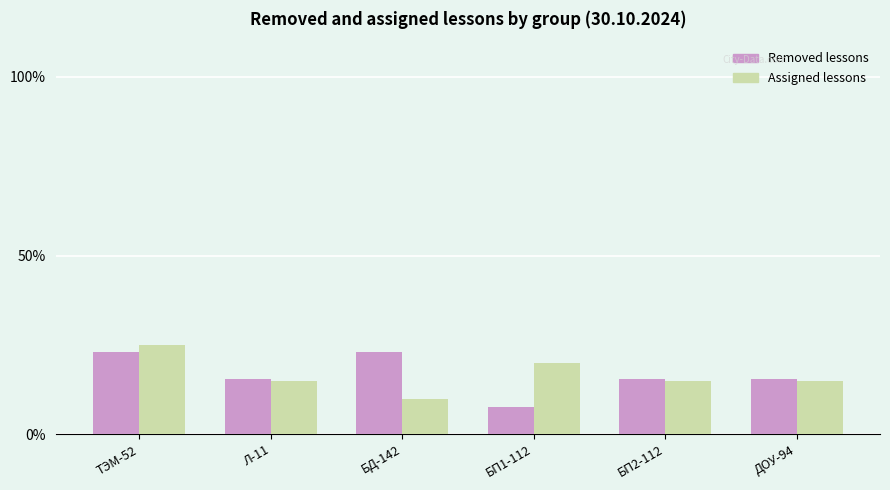

What is the spread (max minus min) of values at БД-142?

13.1